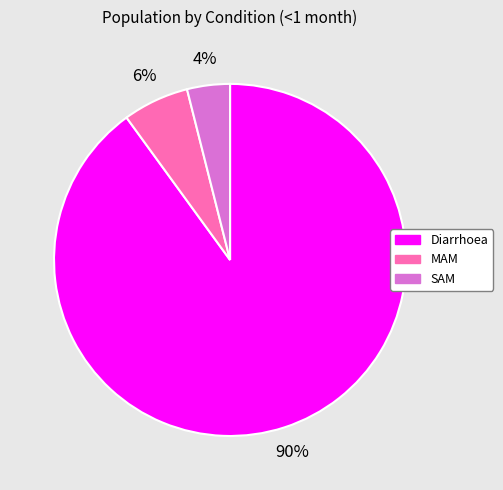

What percentage is the SAM slice, to the nearest percent?

4%